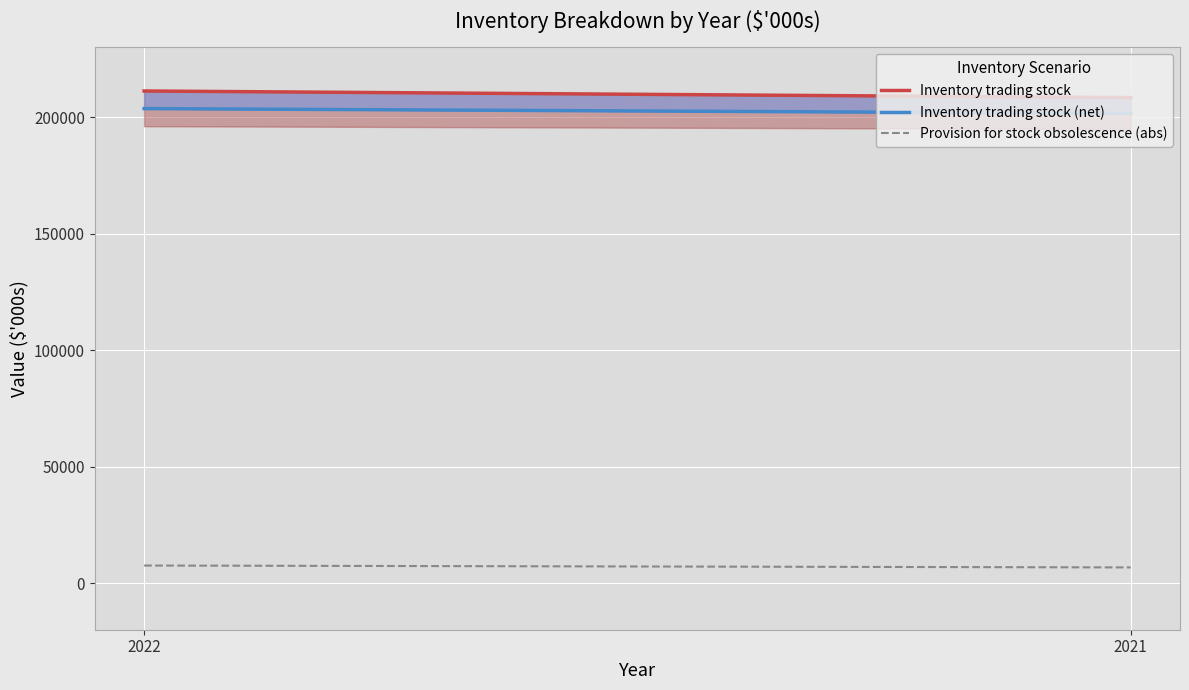

What are all the series names shown in the legend?

Inventory trading stock, Inventory trading stock (net), Provision for stock obsolescence (abs)